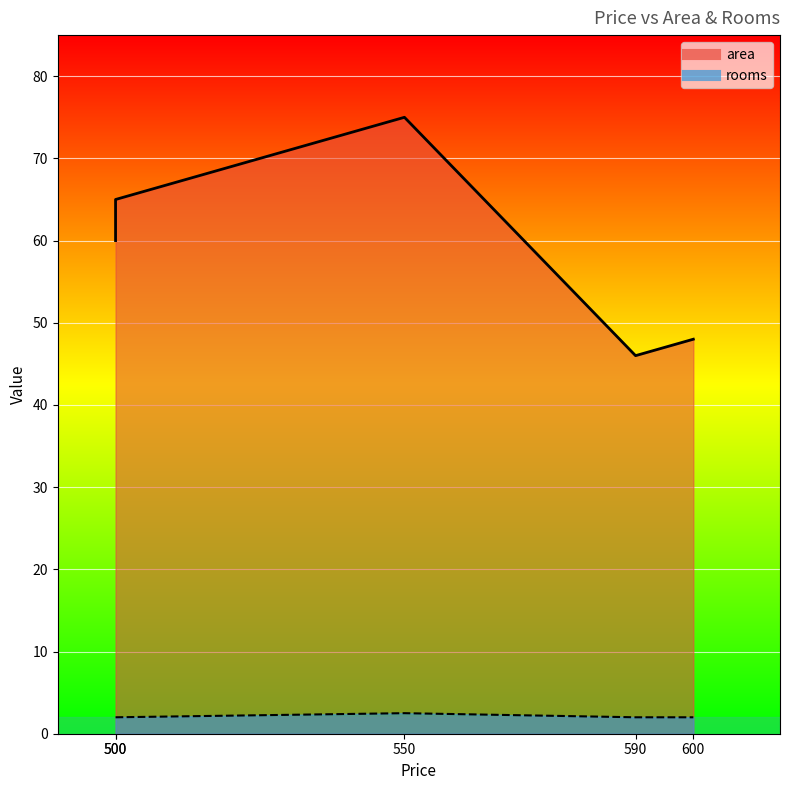

True or false: area and rooms intersect in this chart.

False